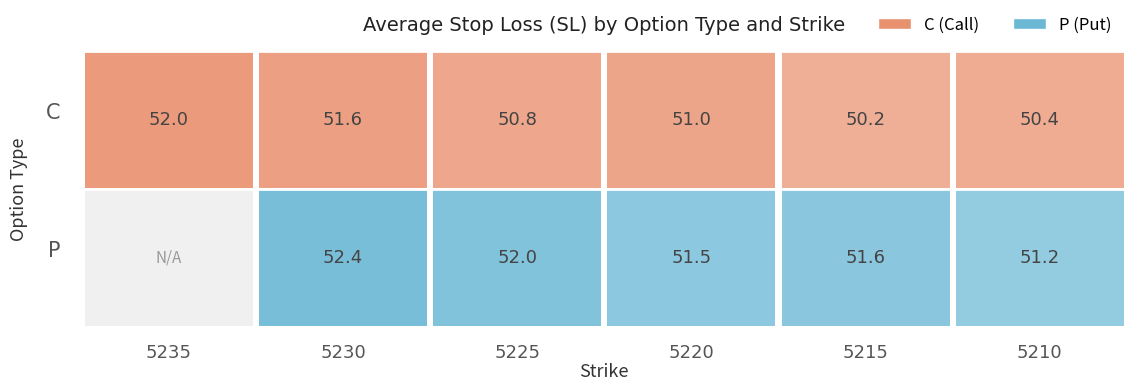

Reading right to left, what are all the values shown in this chart?

C: 50.4	50.2	51.0	50.8	51.6	52.0
P: 51.2	51.6	51.5	52.0	52.4	0.0